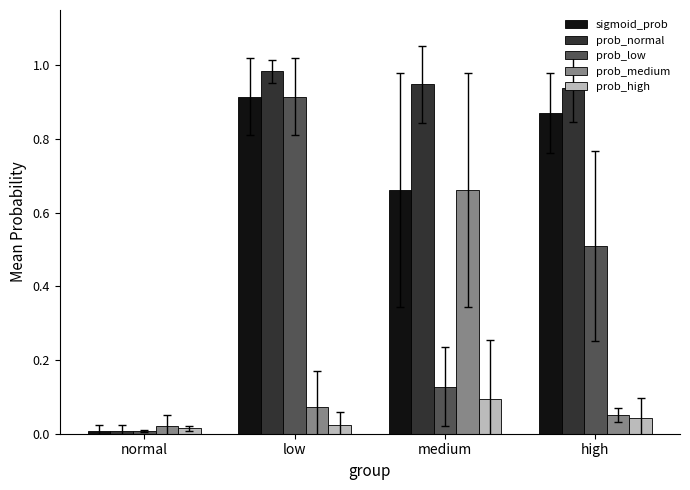

At how many categories does at least one series exceed 0?

4